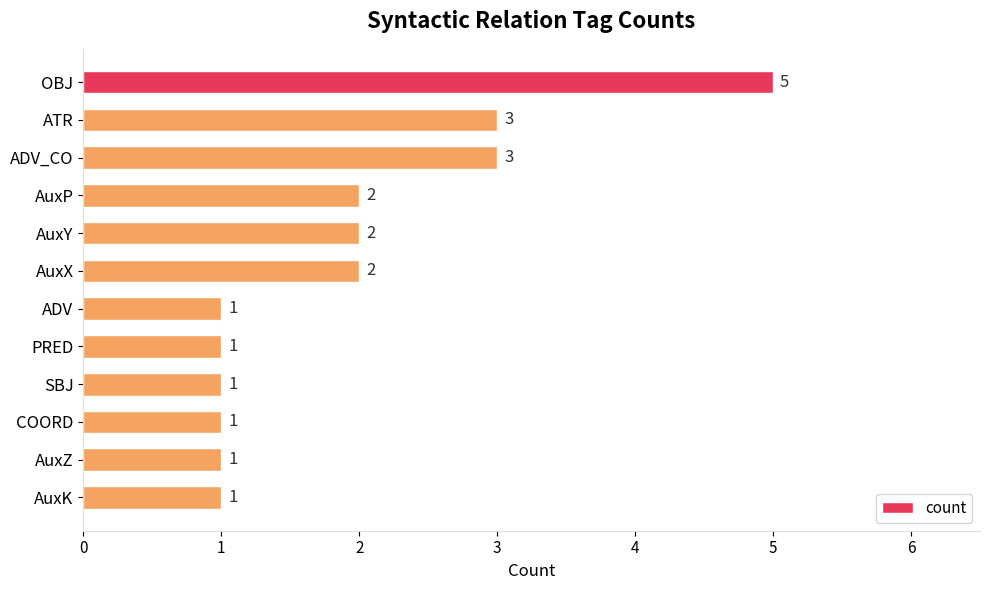

How many bars are there in total?

12